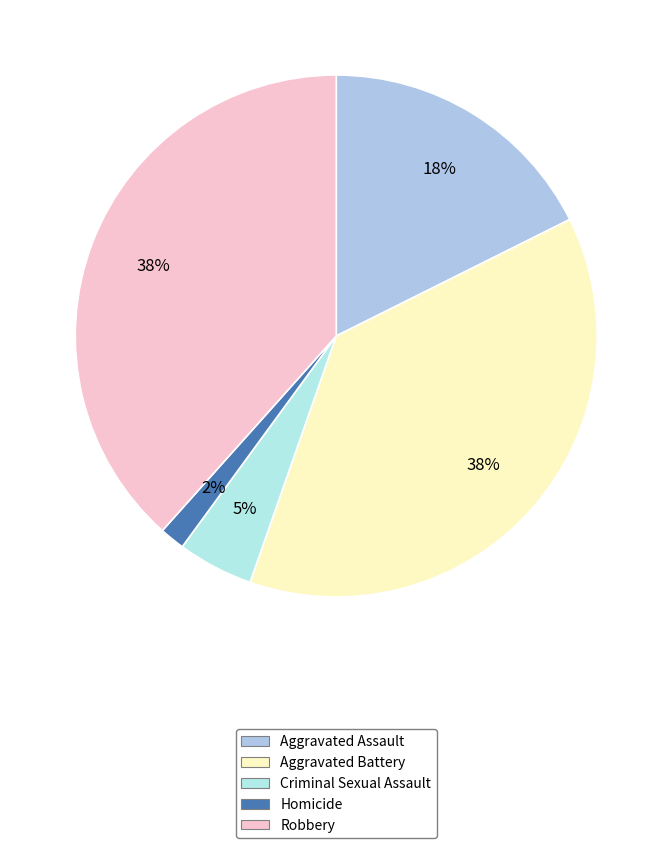

What percentage do Criminal Sexual Assault and Homicide together represent?

6.2%